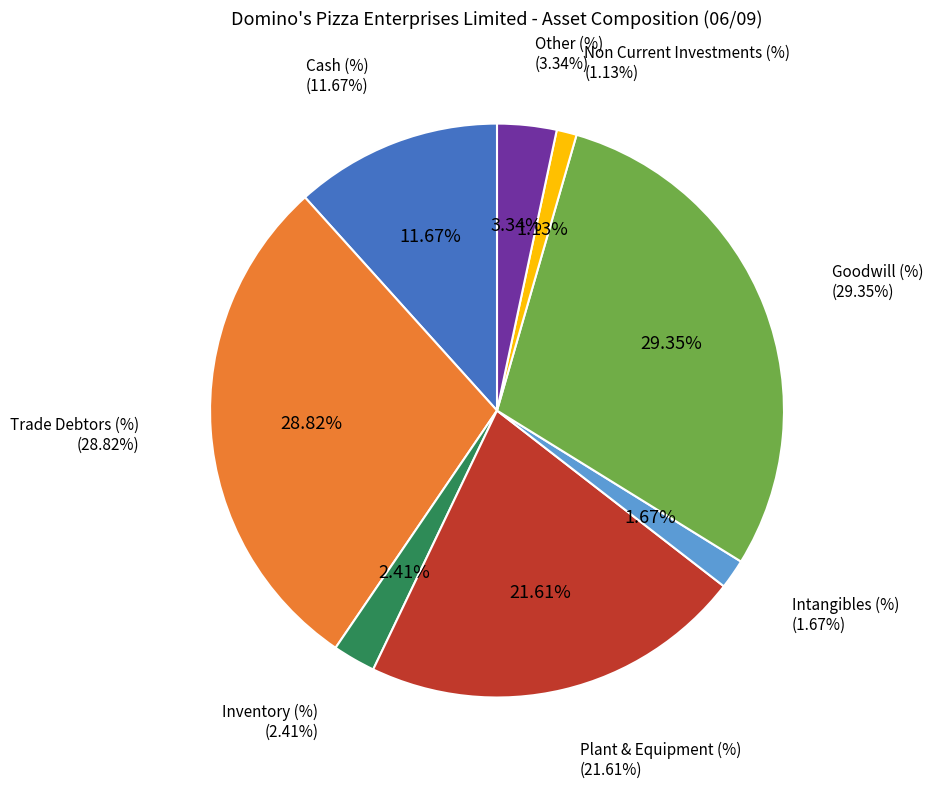

Is there any slice that represents more than half of the pie?

No